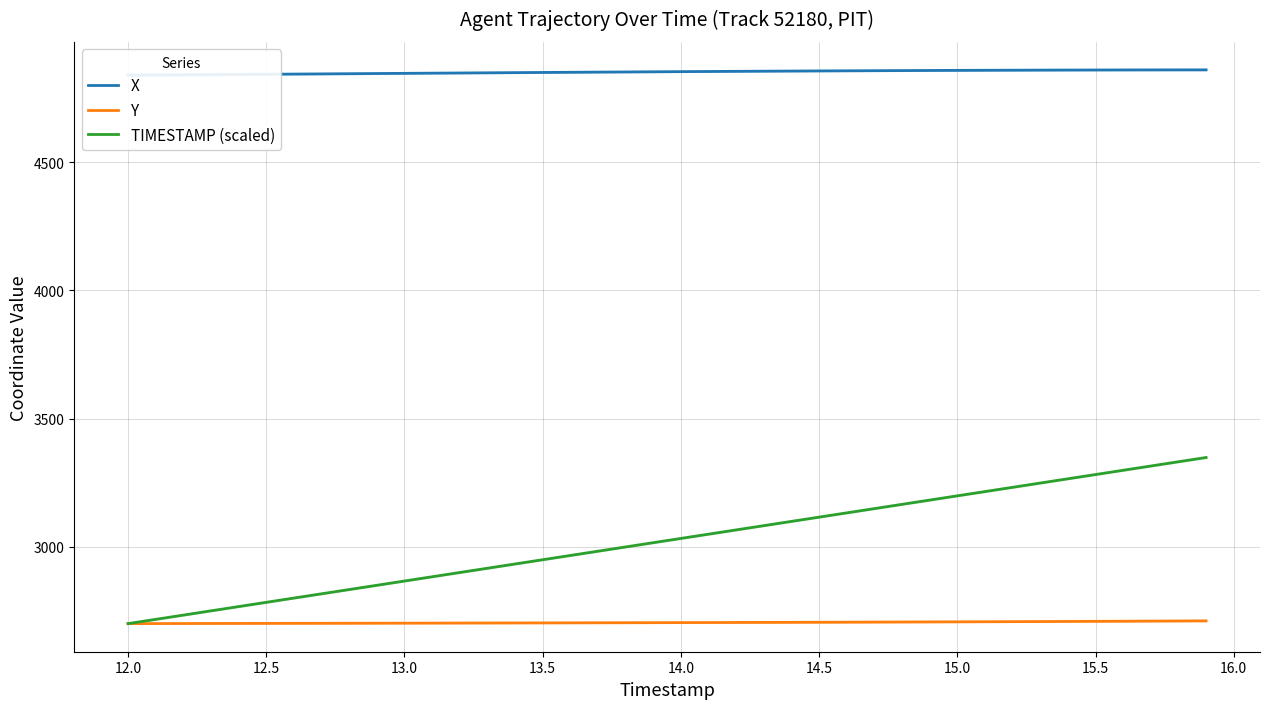

True or false: X and Y intersect in this chart.

False